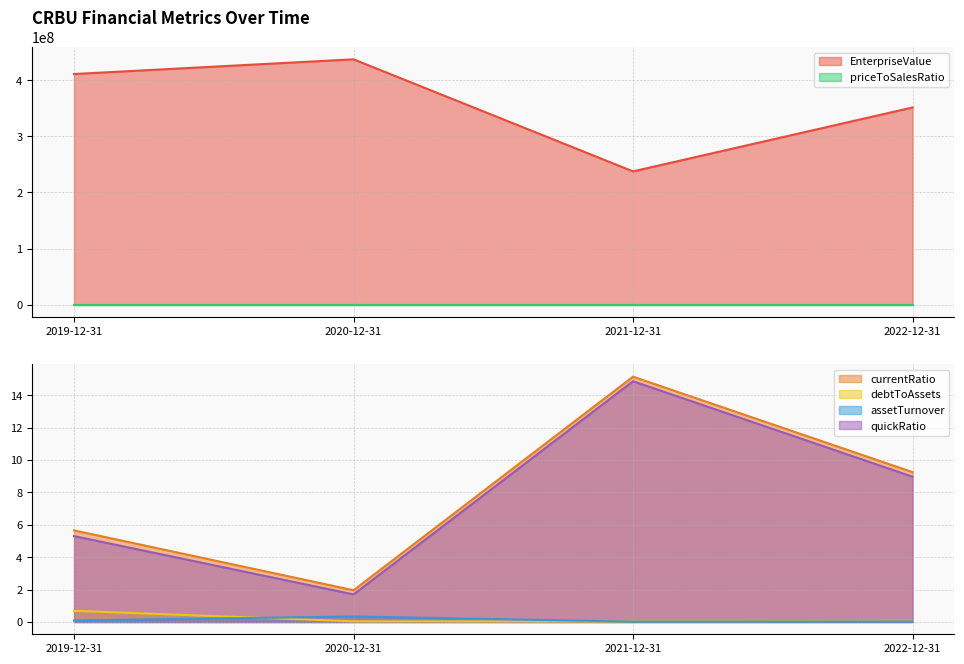

Reading right to left, list all the values displayed in this chart.

EnterpriseValue: 351239115.2	237378336.9	436994094.4	410831094.4
currentRatio: 9.3	15.1	2.0	5.7
debtToAssets: 0.1	0.0	0.0	0.7
priceToSalesRatio: 27.6	49.8	36.5	78.0
assetTurnover: 0.0	0.0	0.3	0.1
quickRatio: 9.0	14.9	1.7	5.3